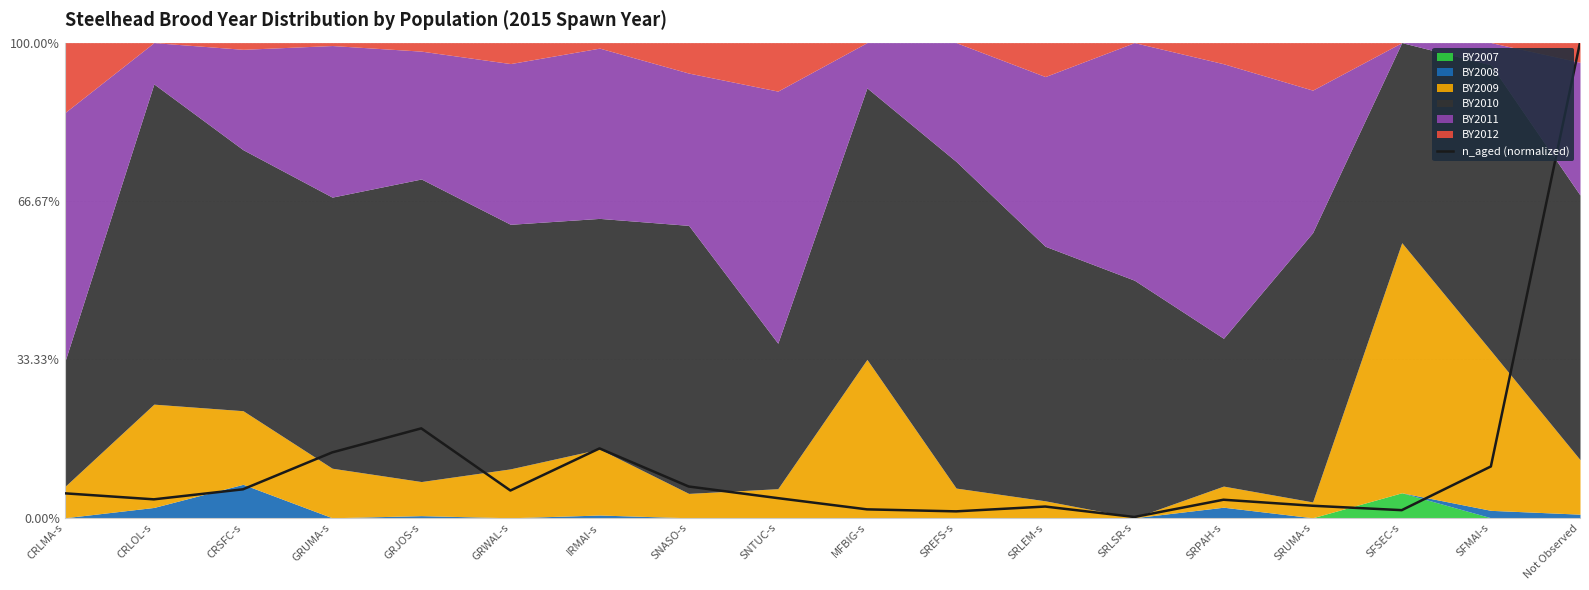

Count the number of categories in the chart.

18